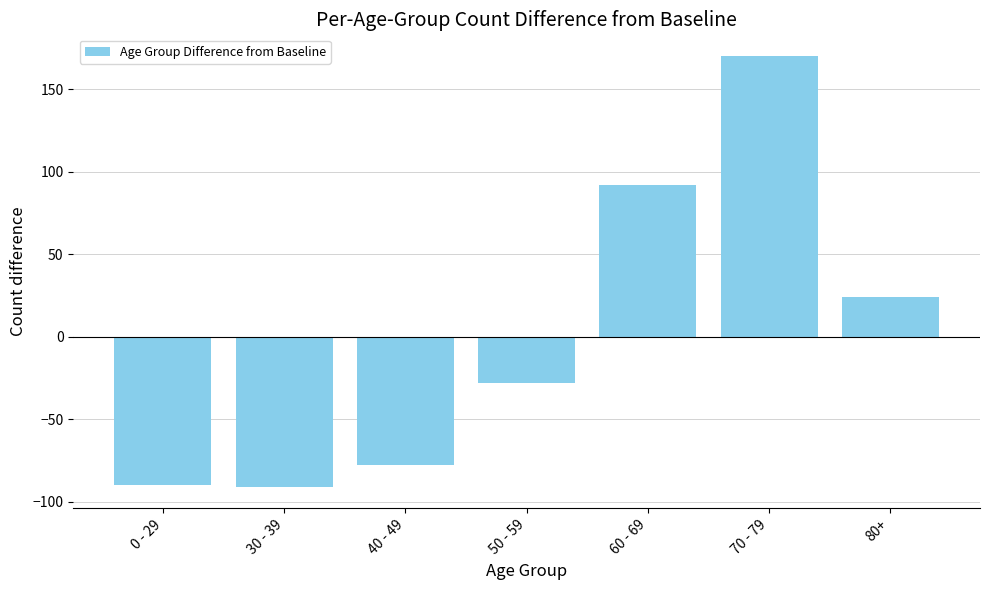

What is the sum of the values at 80+ and 70 - 79?

194.3